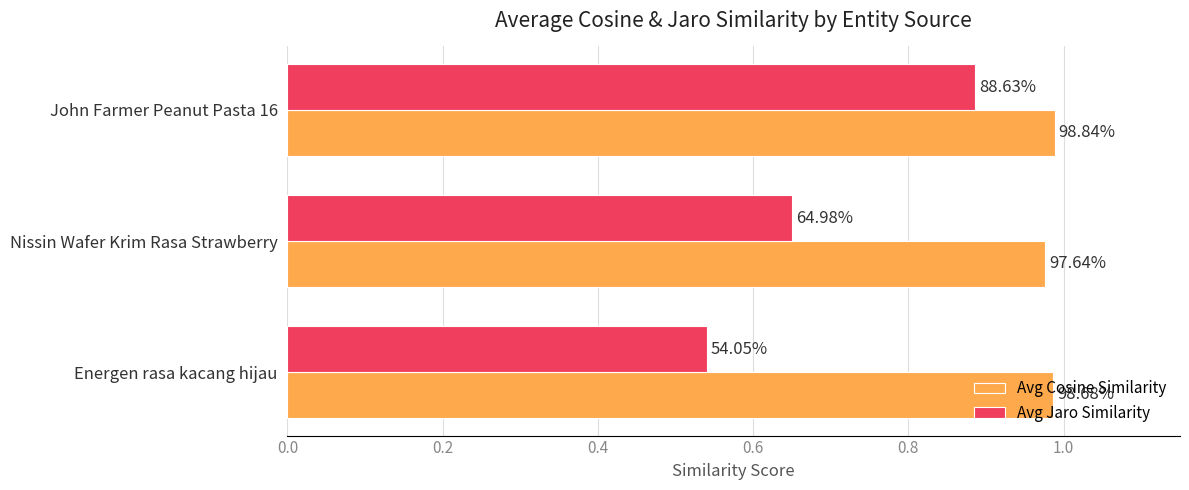

What is the sum of all Avg Cosine Similarity values?

3.0